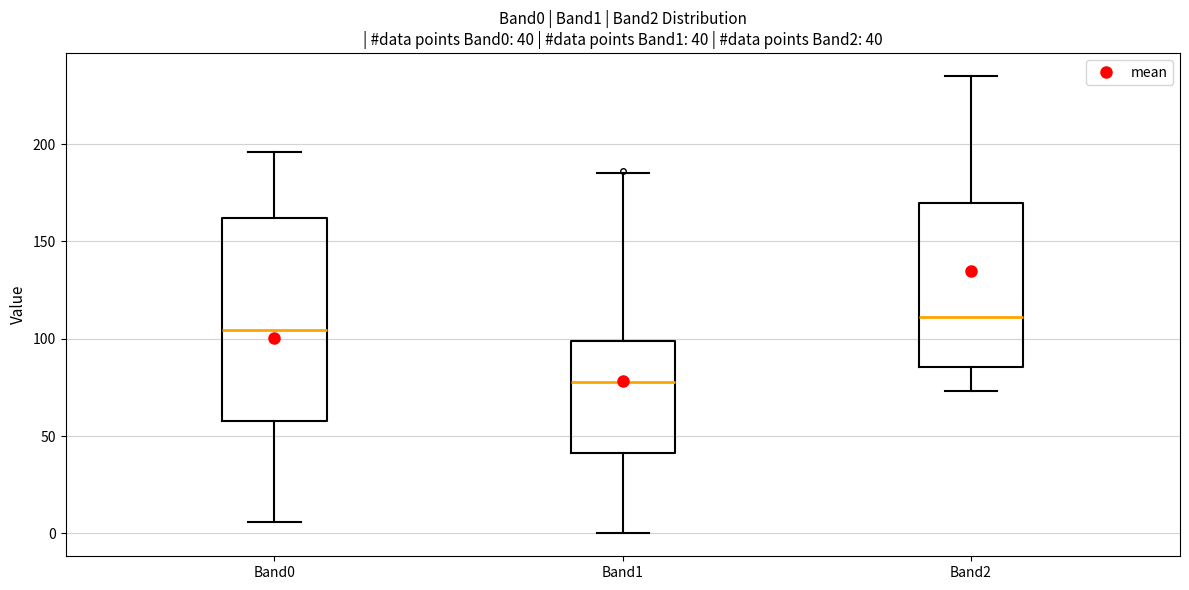

Comparing the boxes themselves (not the whiskers), which one is the tallest?

Band0